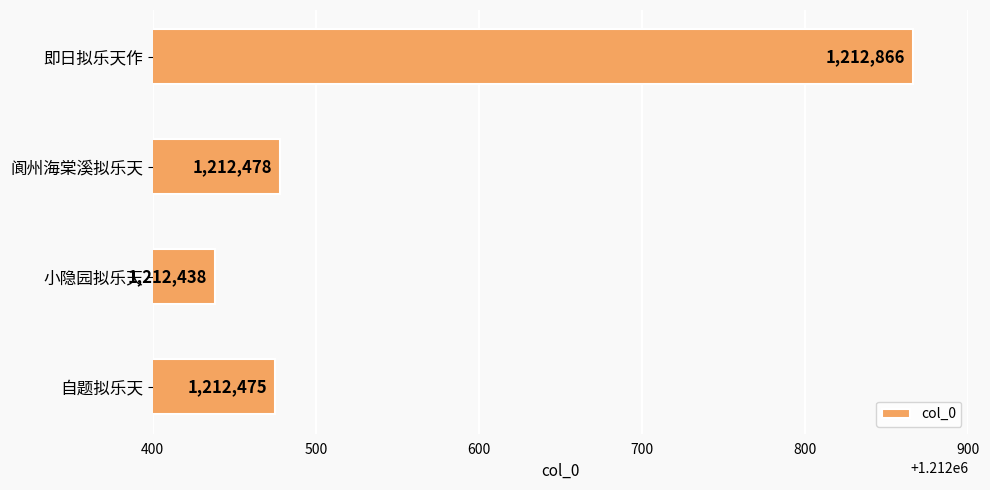

Rank the categories by value from highest to lowest.

即日拟乐天作, 阆州海棠溪拟乐天, 自题拟乐天, 小隐园拟乐天